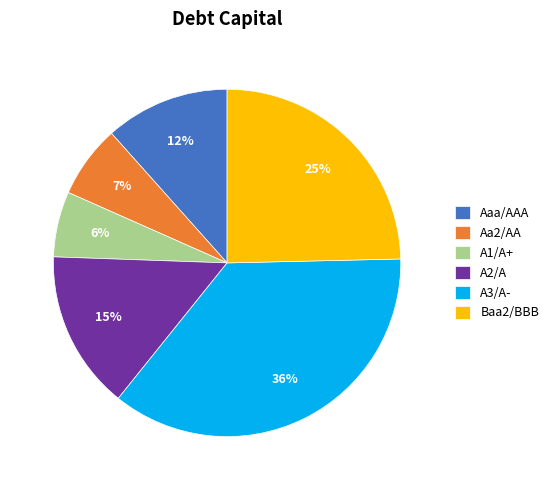

What percentage is the Aa2/AA slice, to the nearest percent?

7%